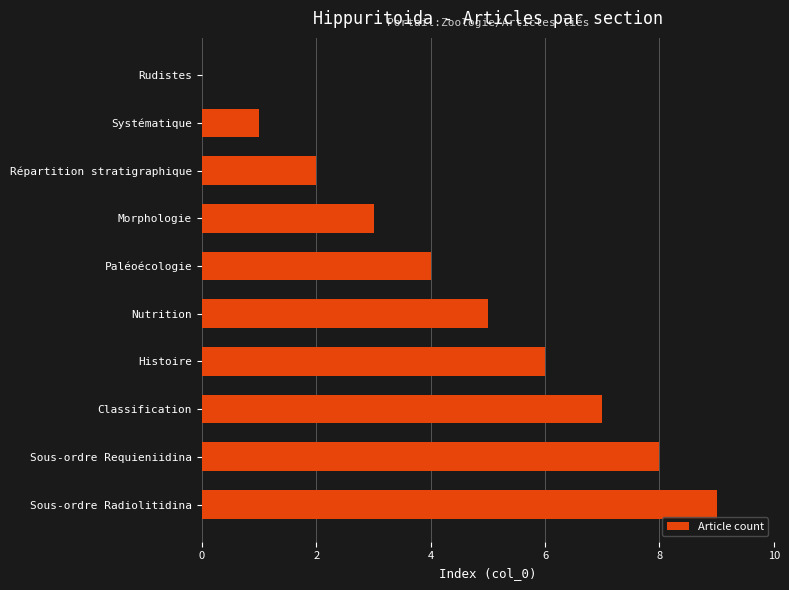

True or false: the data shows 4 at Paléoécologie.

True